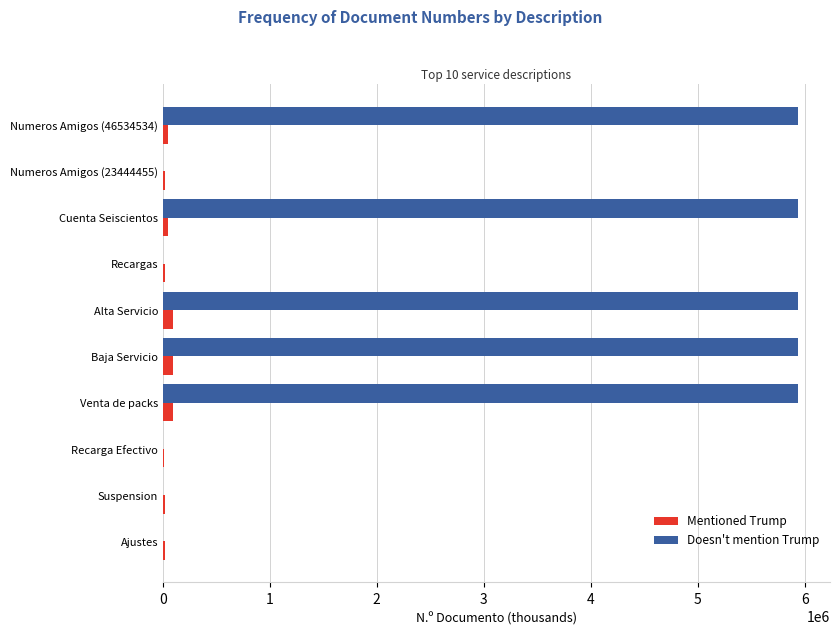

What is the average value of the Doesn't mention Trump series?

2970000.2